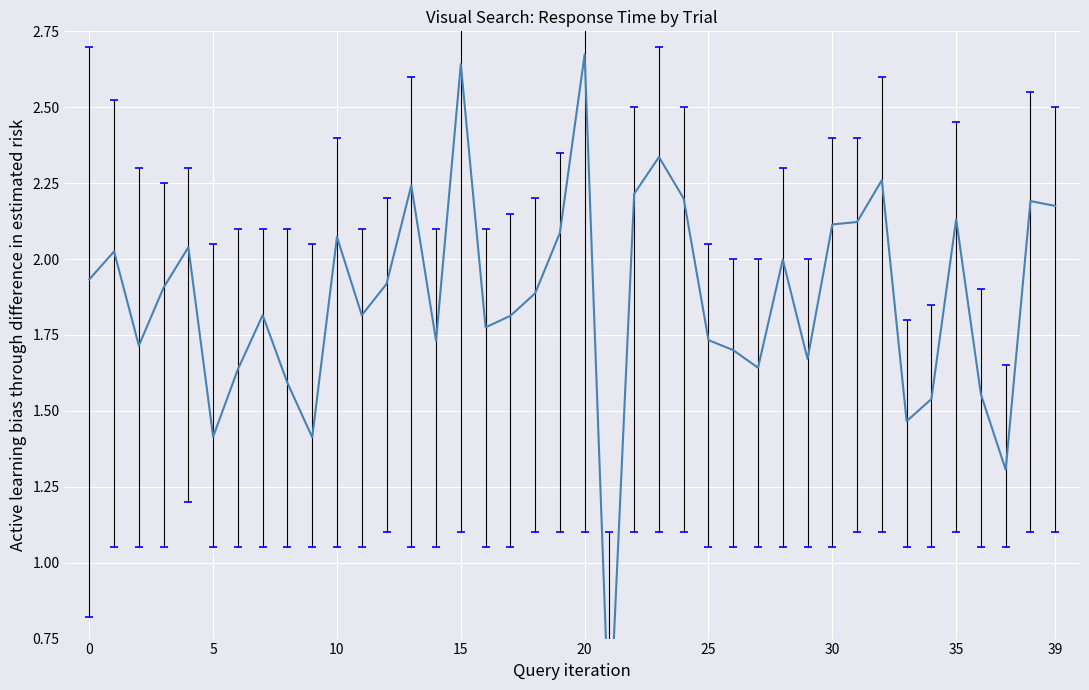

Where is the data nearest to the value 1?

37